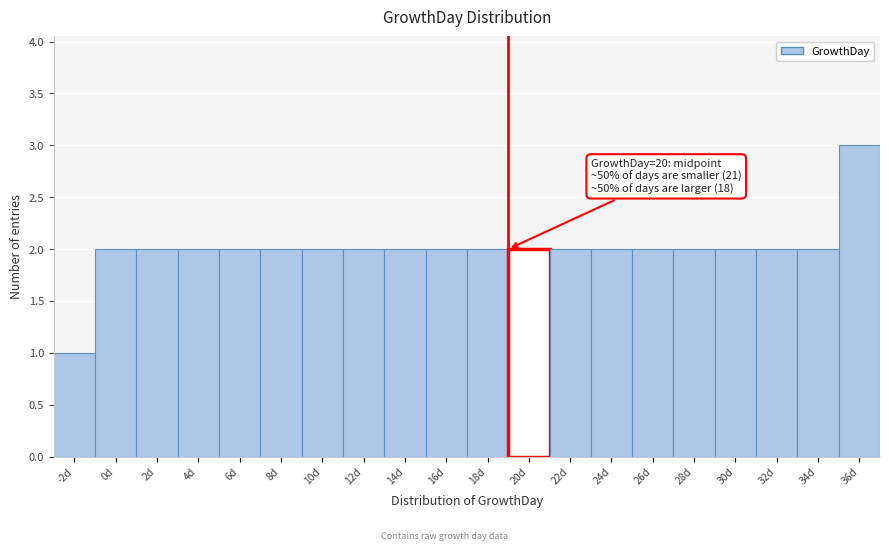

Reading right to left, extract all data points from this chart.

36d=3	34d=2	32d=2	30d=2	28d=2	26d=2	24d=2	22d=2	20d=2	18d=2	16d=2	14d=2	12d=2	10d=2	8d=2	6d=2	4d=2	2d=2	0d=2	-2d=1